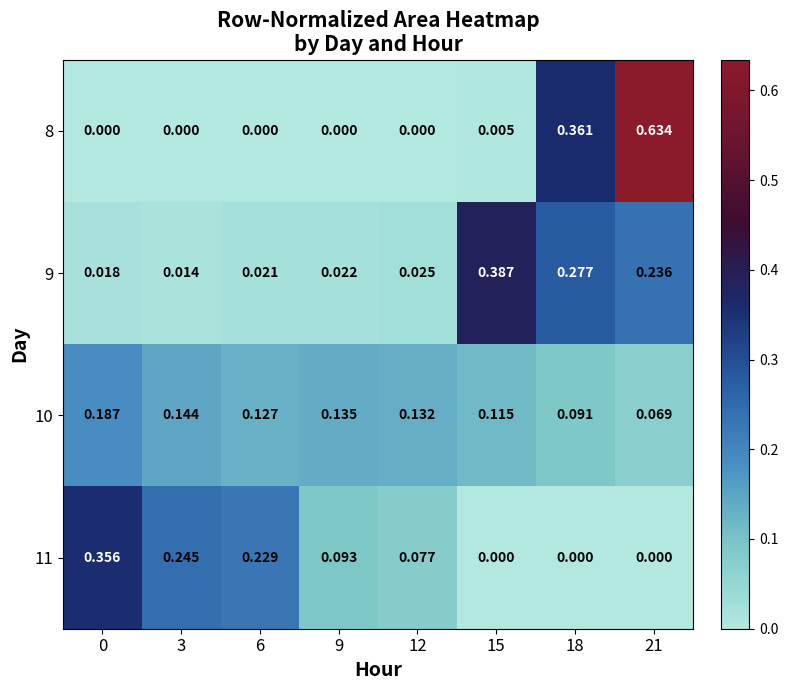

Rank the series at 3 from lowest to highest value.

8, 9, 10, 11